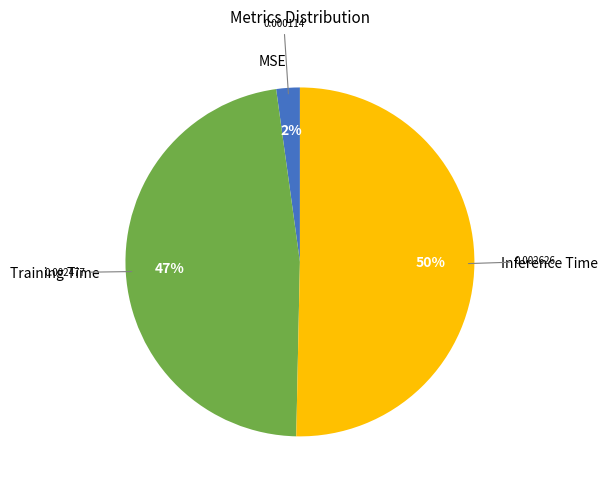

Which slice represents more than half of the pie?

Inference Time